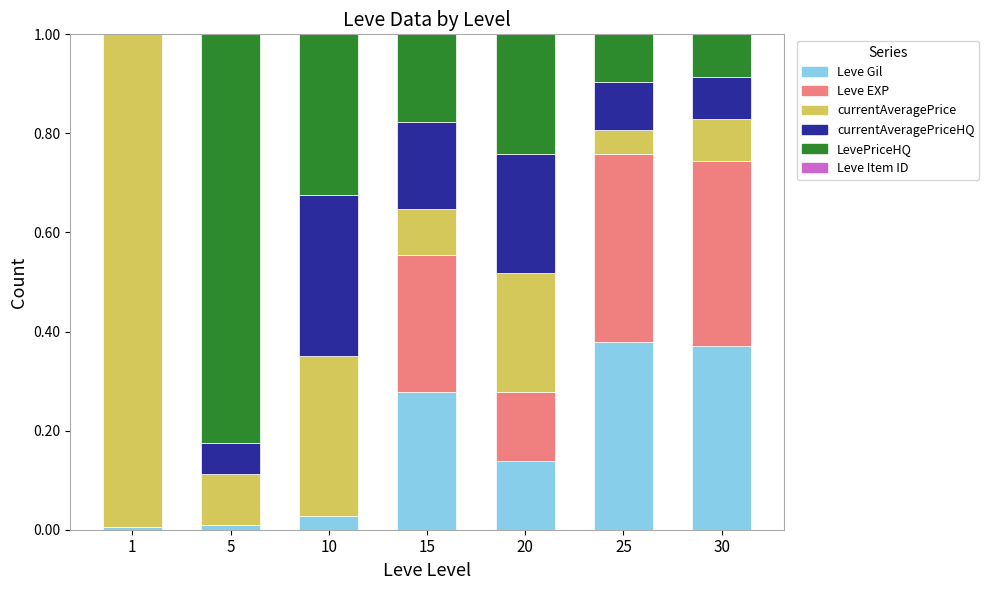

Is it true that Leve Gil equals 0.0 at 10?

True